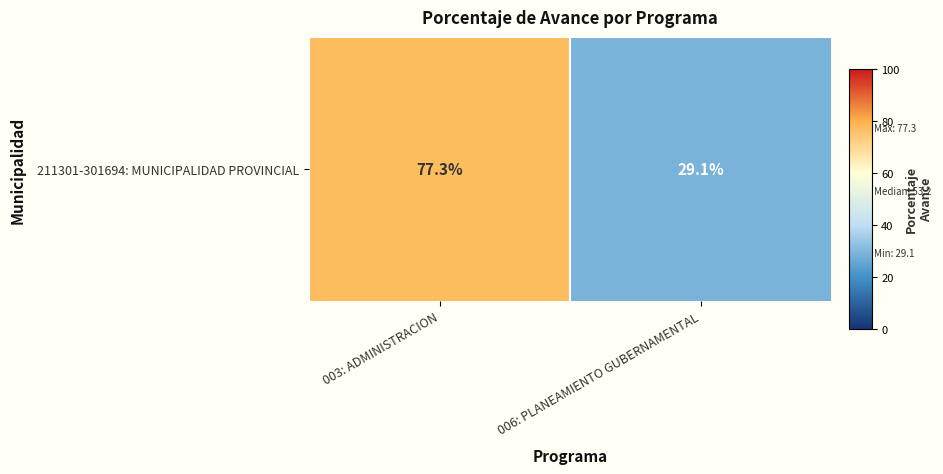

The value at 003: ADMINISTRACION is 77.3. True or false?

True